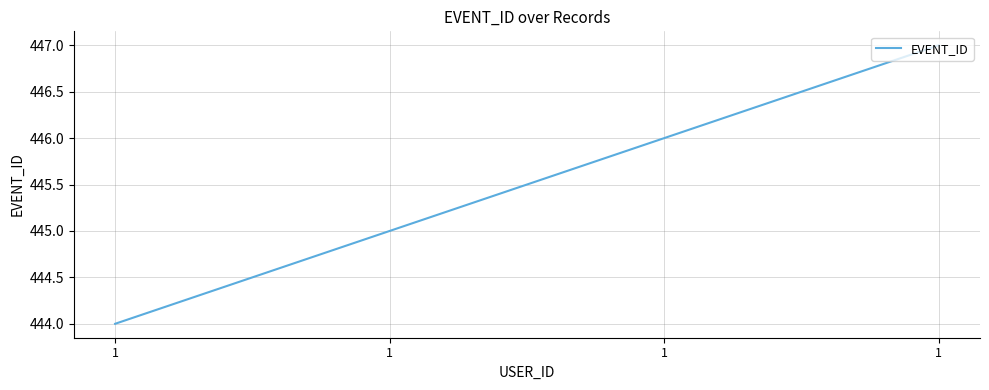

How many categories are shown in the chart?

4